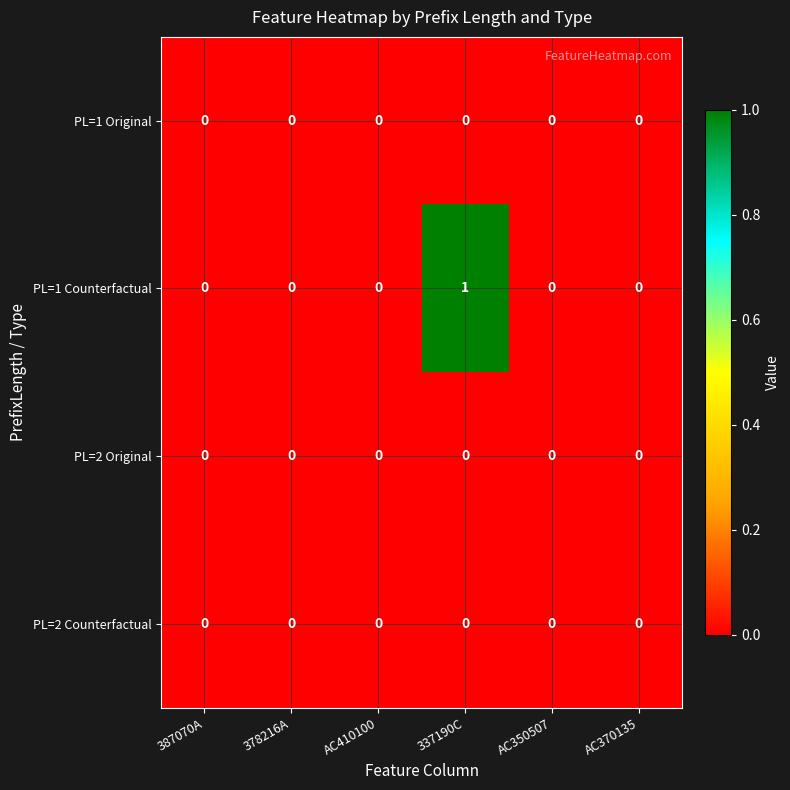

Which series has the largest range (max minus min)?

PL=1 Counterfactual